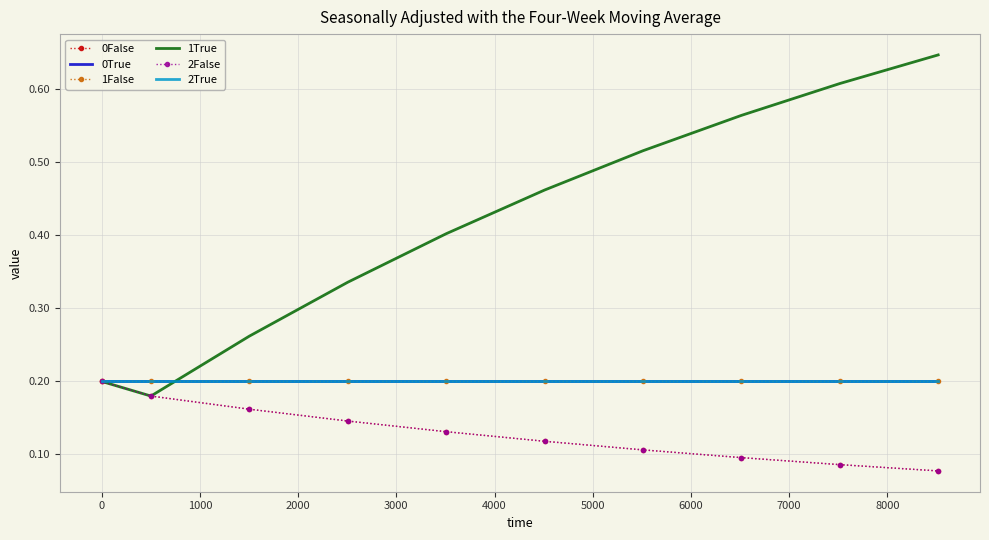

Which series has the largest range (max minus min)?

1True